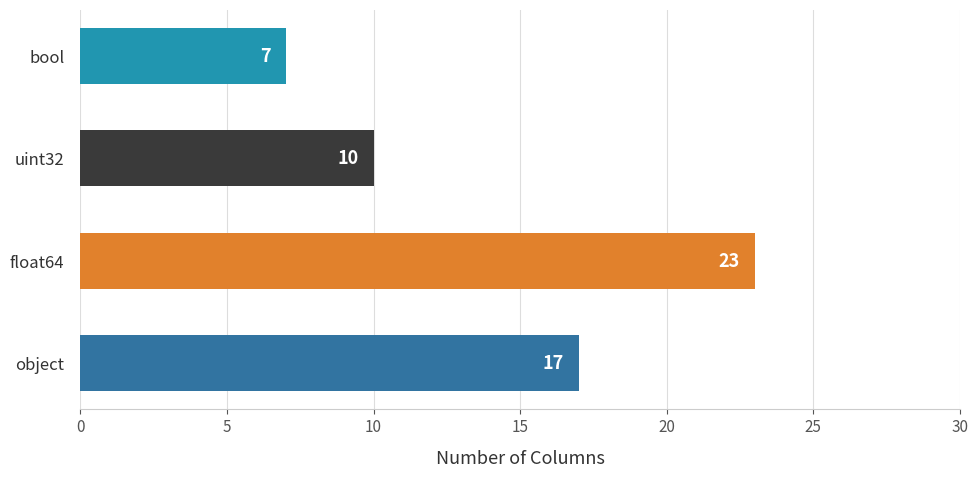

Where is the data nearest to the value 15?

object